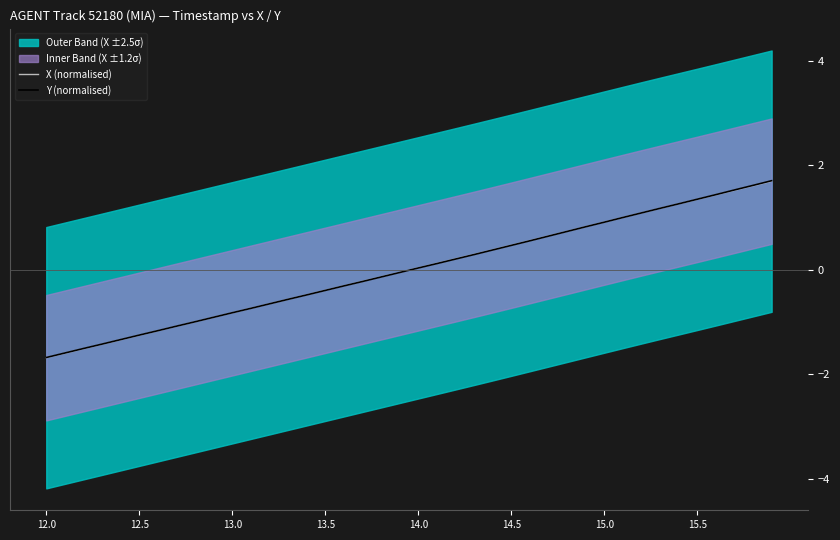

What is the maximum value for X (normalised)?

1.7